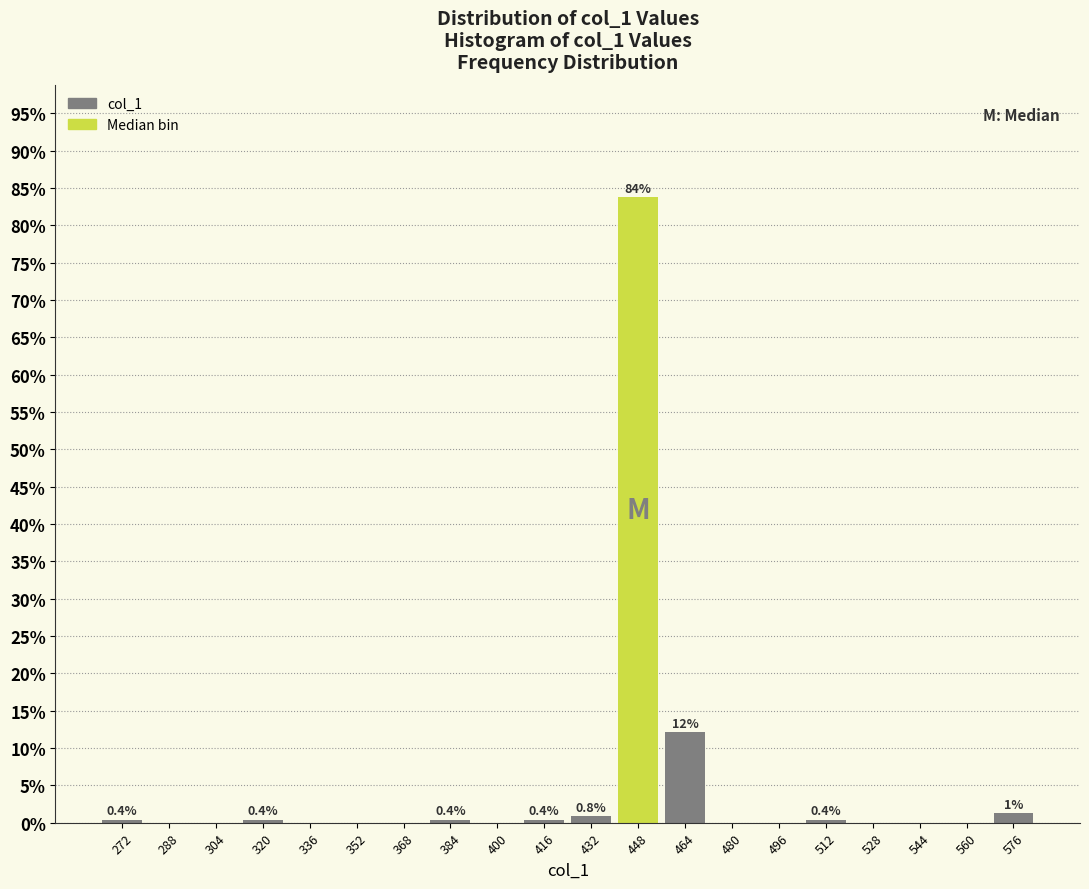

Which range on the x-axis has the tallest bar?

440 to 456